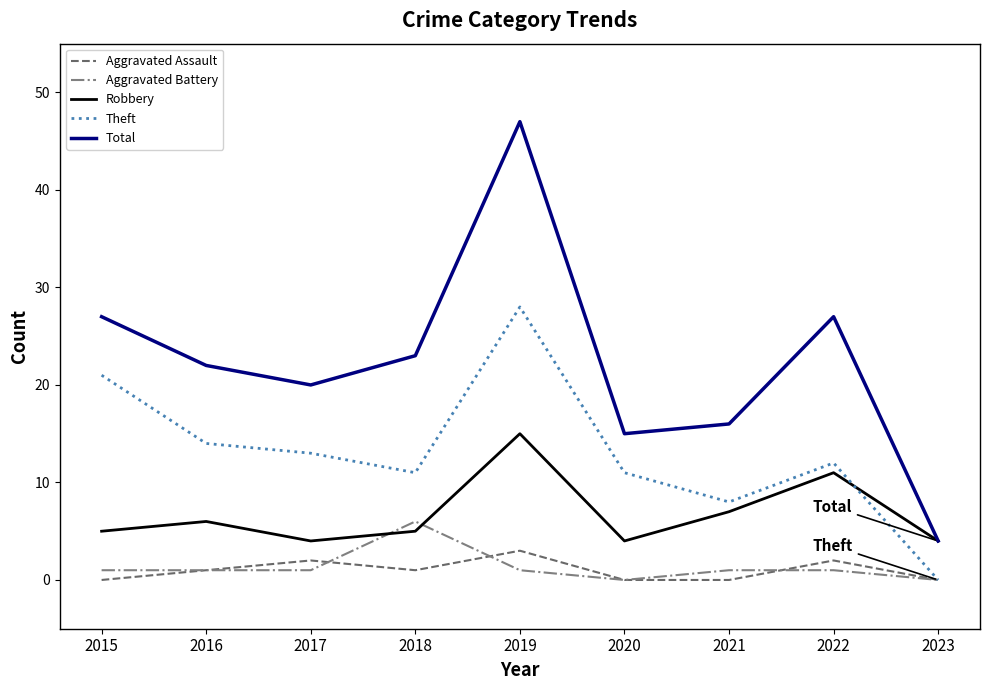

True or false: Aggravated Battery has a value of 2 at 2018.

False